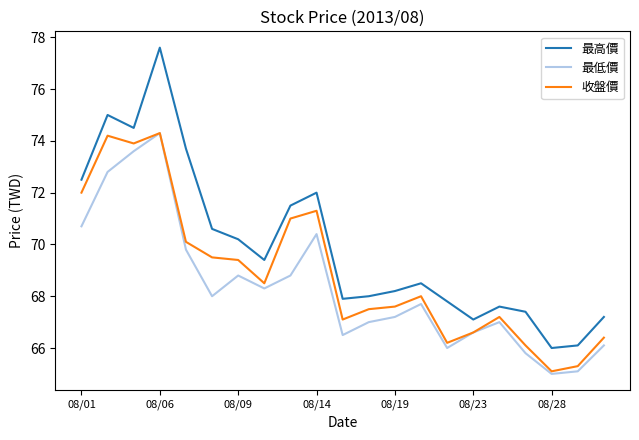

What are all the series names shown in the legend?

最高價, 最低價, 收盤價